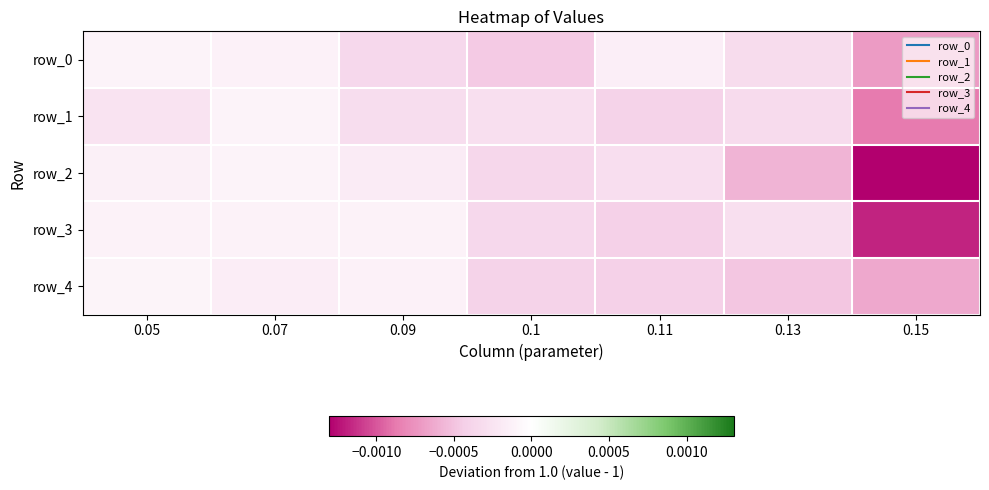

At which category does the chart reach its peak across all series?

0.05